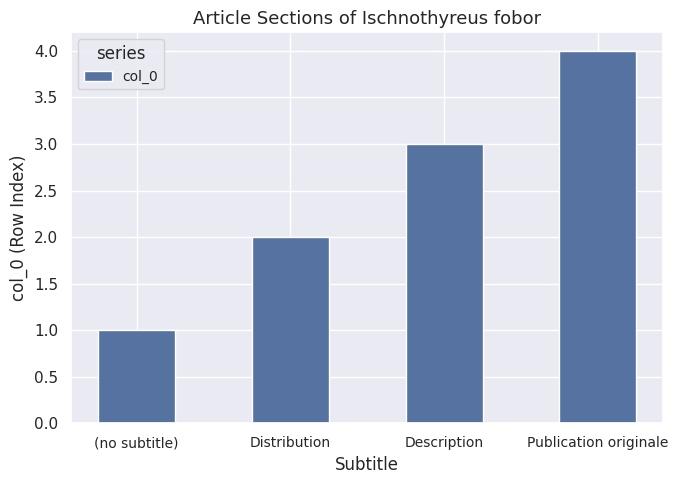

Which has a higher value, Distribution or Publication originale?

Publication originale